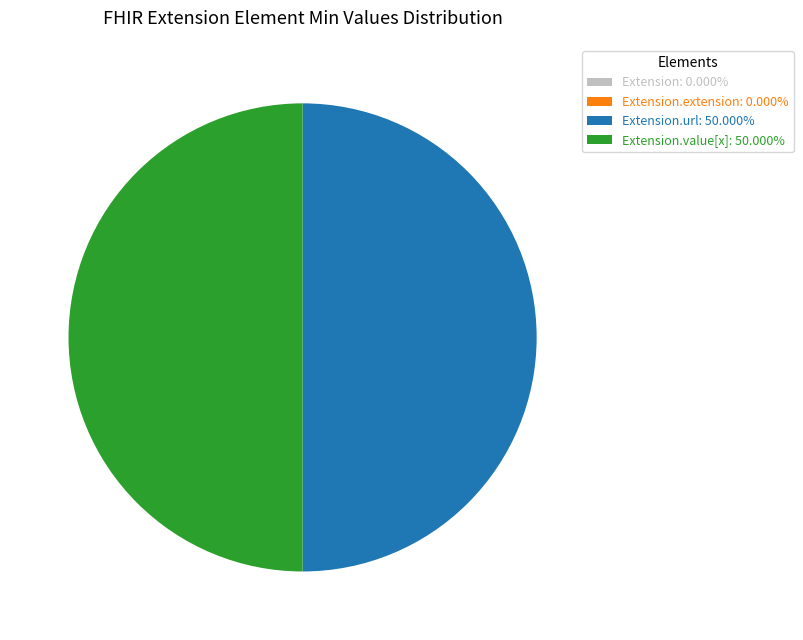

Approximately how many times larger is the value at Extension.url: 50.000% compared to Extension.value[x]: 50.000%?

1.0